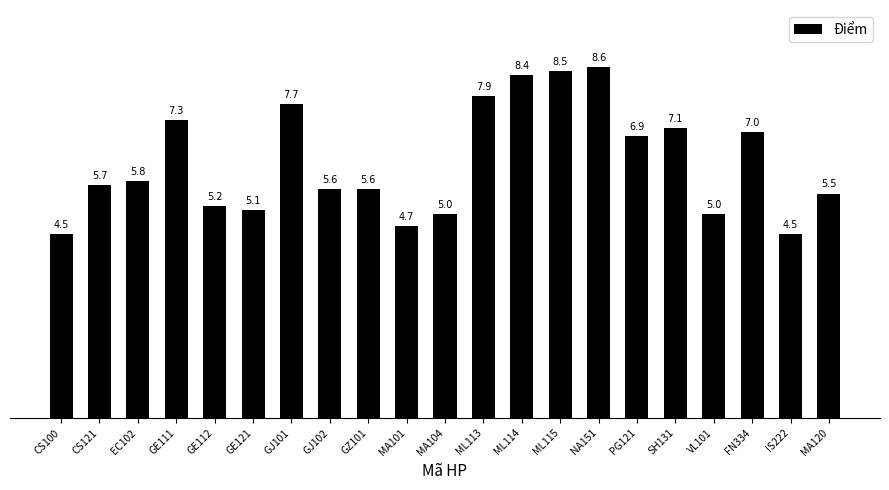

What is the smallest value displayed?

4.5